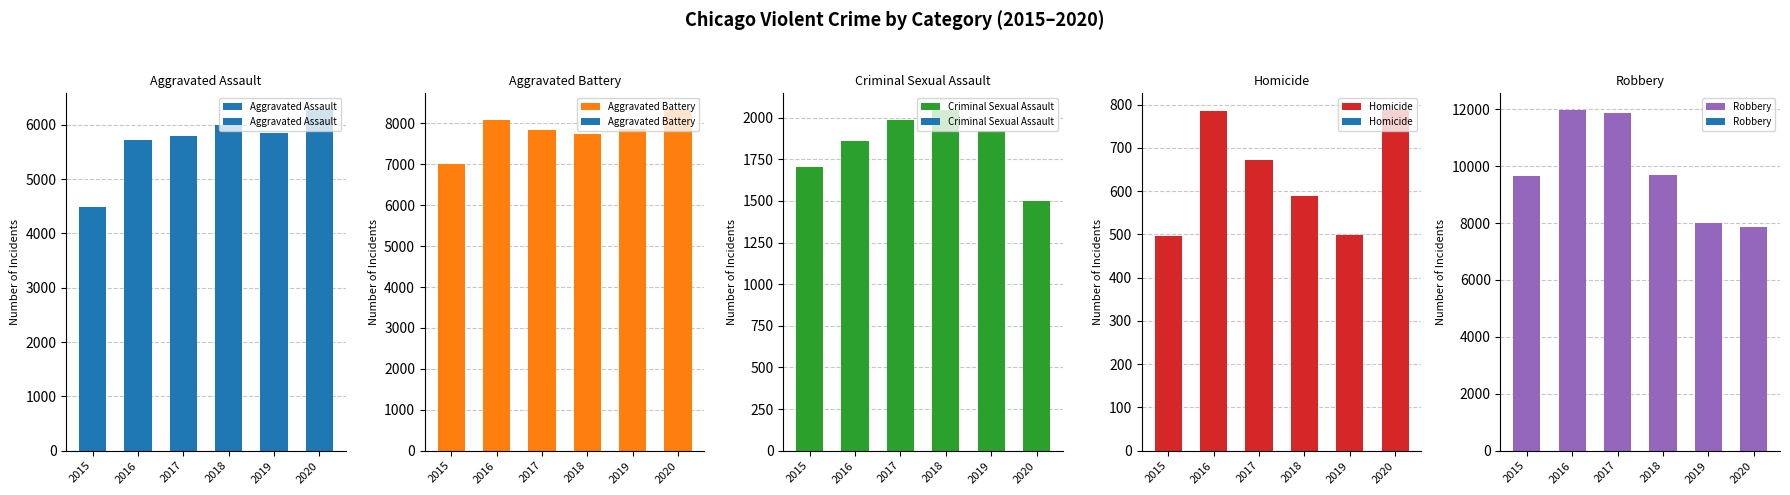

Read the Robbery value at 2017, to the nearest 100.

11900